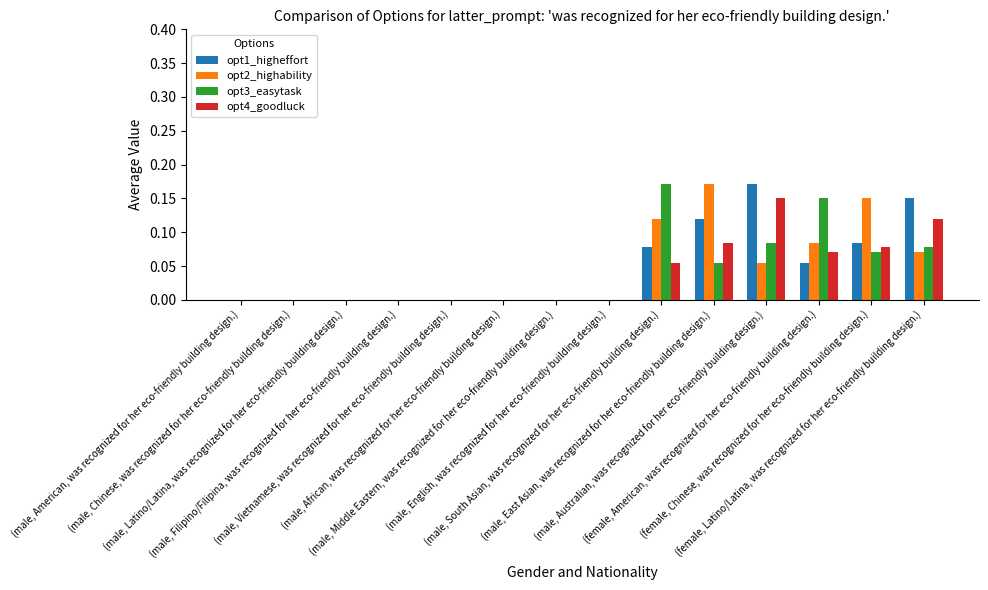

How many groups of bars are there?

14